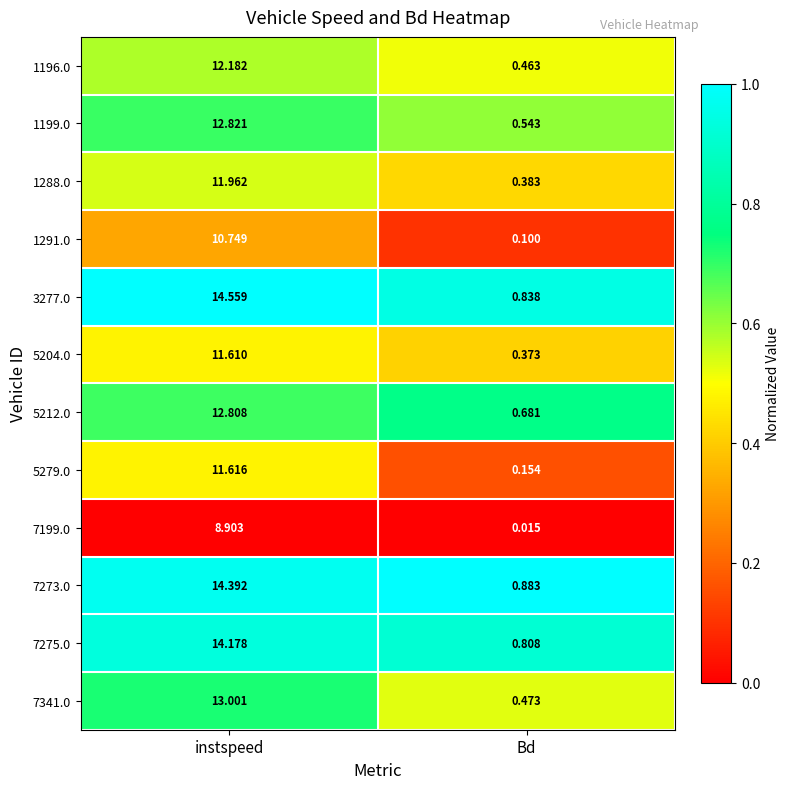

At which label does 7341.0 reach its minimum?

Bd